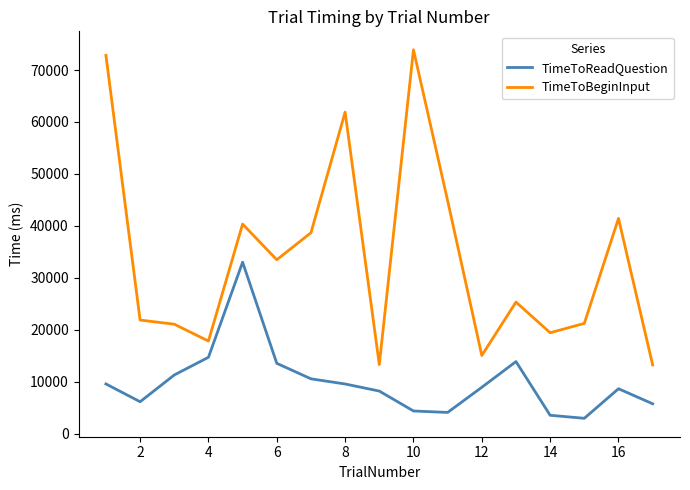

Does the chart have visible grid lines?

No